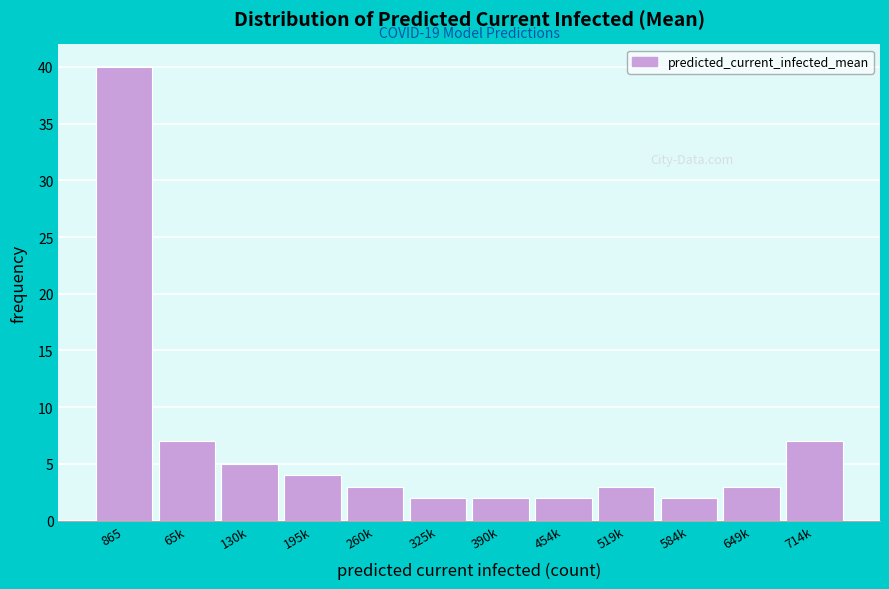

Reading left to right, list all the values displayed in this chart.

865=40	65k=7	130k=5	195k=4	260k=3	325k=2	390k=2	454k=2	519k=3	584k=2	649k=3	714k=7